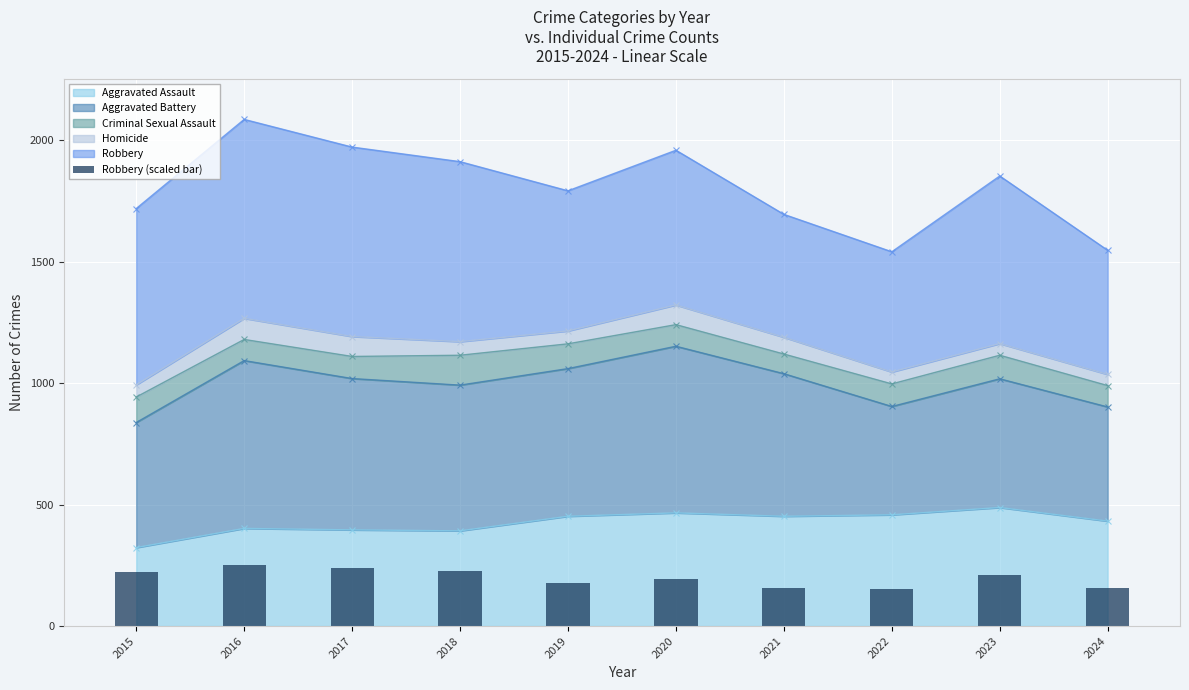

List the labels in order of value, smallest first.

2022, 2021, 2024, 2019, 2020, 2023, 2015, 2018, 2017, 2016